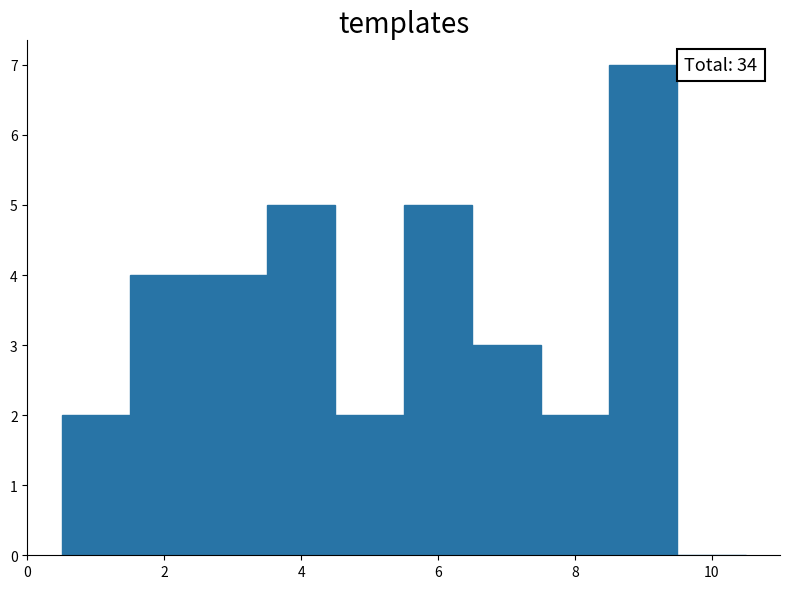

Over which range of the x-axis is the bar tallest?

8.5 to 9.5